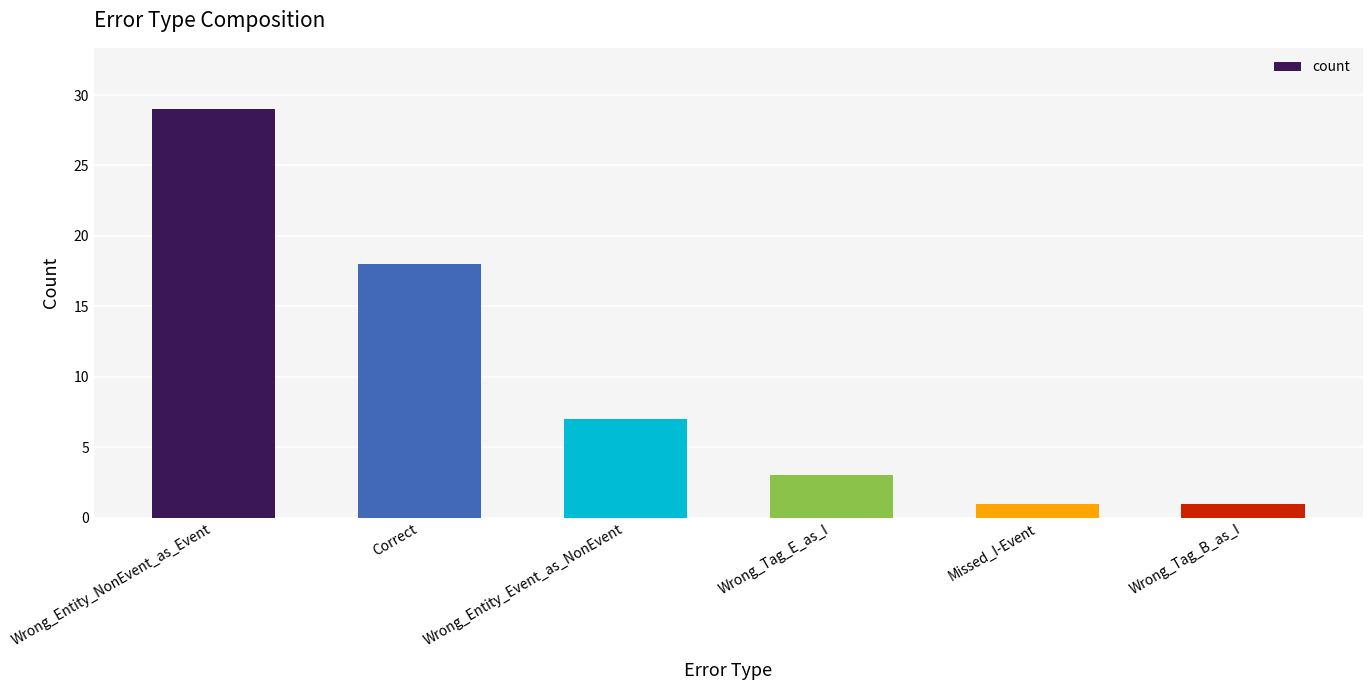

Are the bars horizontal?

No